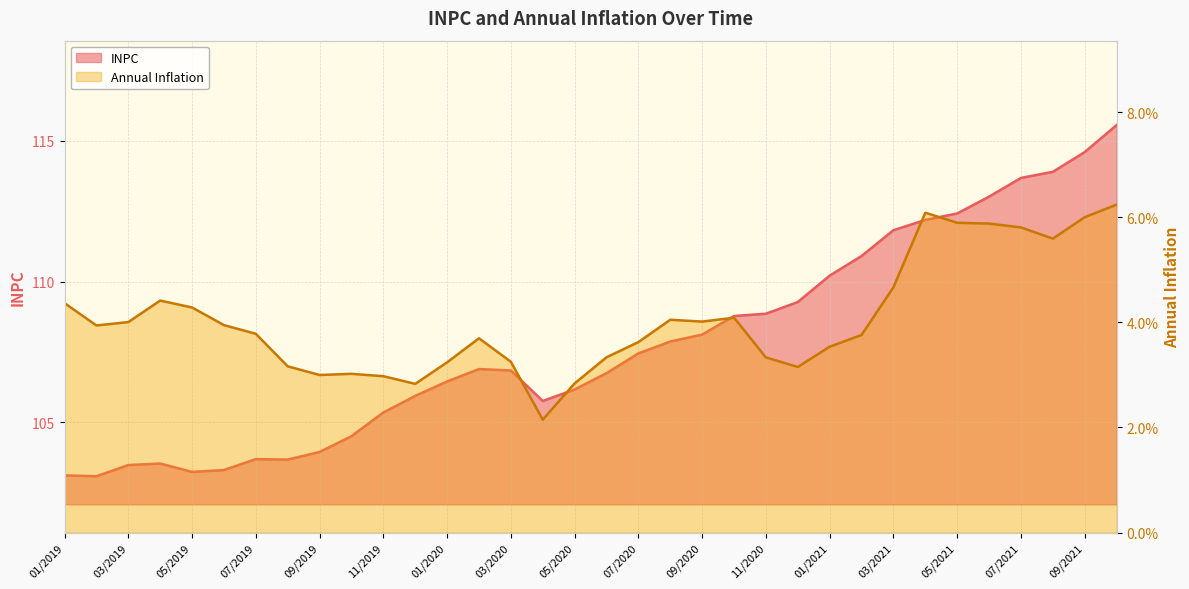

What position from the left is 10/2021?

34